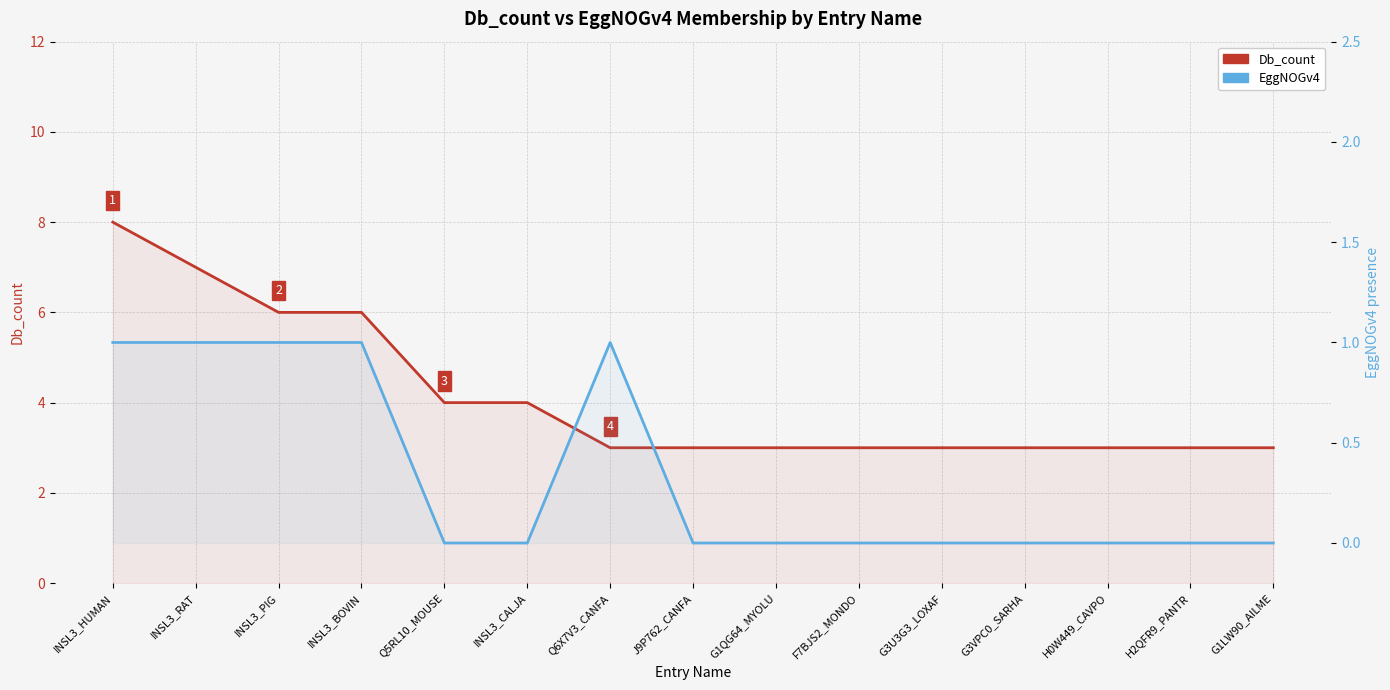

Which category has the highest value in the EggNOGv4 series?

INSL3_HUMAN